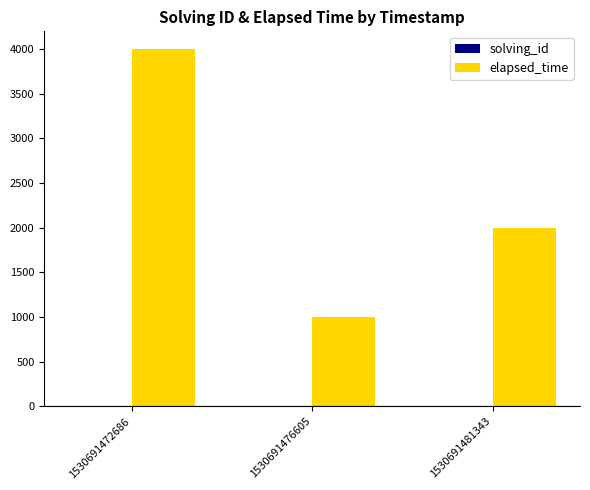

Which series changed the most between 1530691472686 and 1530691481343?

elapsed_time